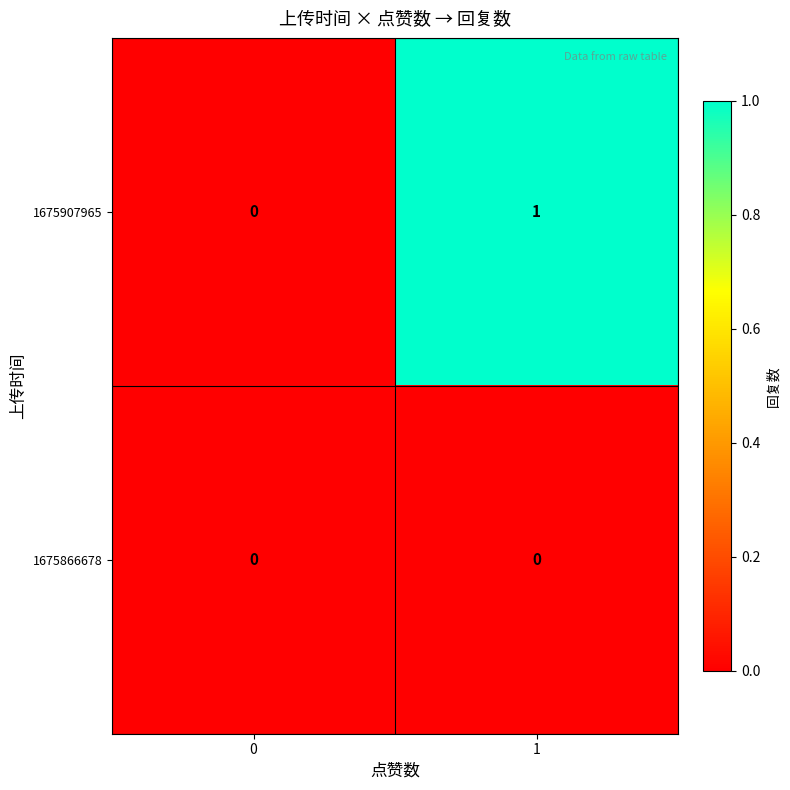

Reading left to right, list all the values displayed in this chart.

1675907965: 0	1
1675866678: 0	0